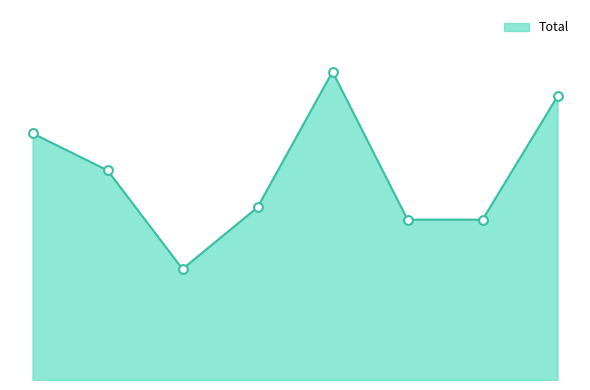

Is this an area chart (filled region under the line)?

Yes